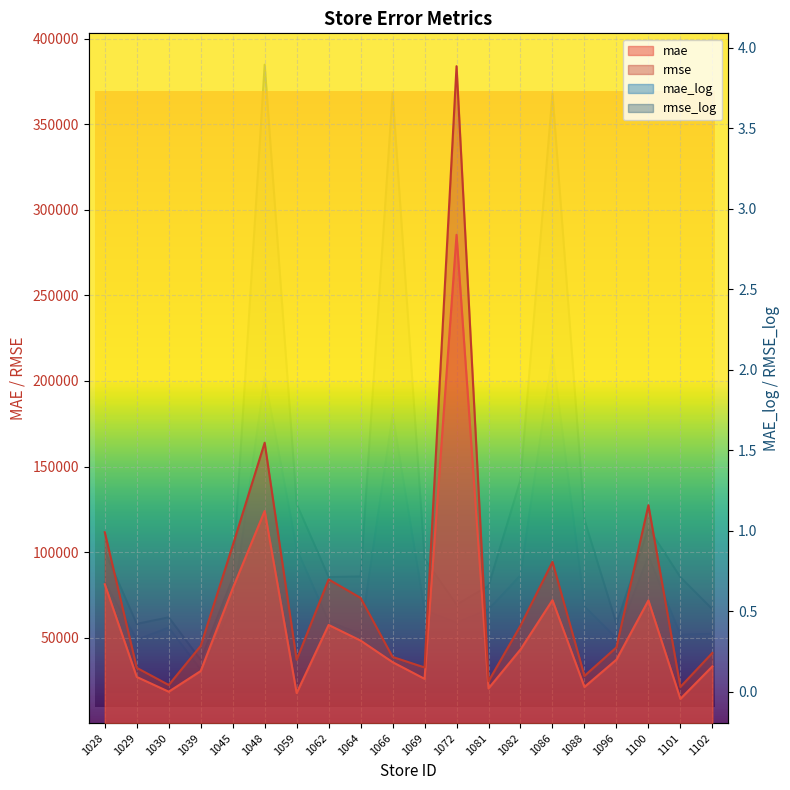

True or false: rmse and mae cross at least once.

False